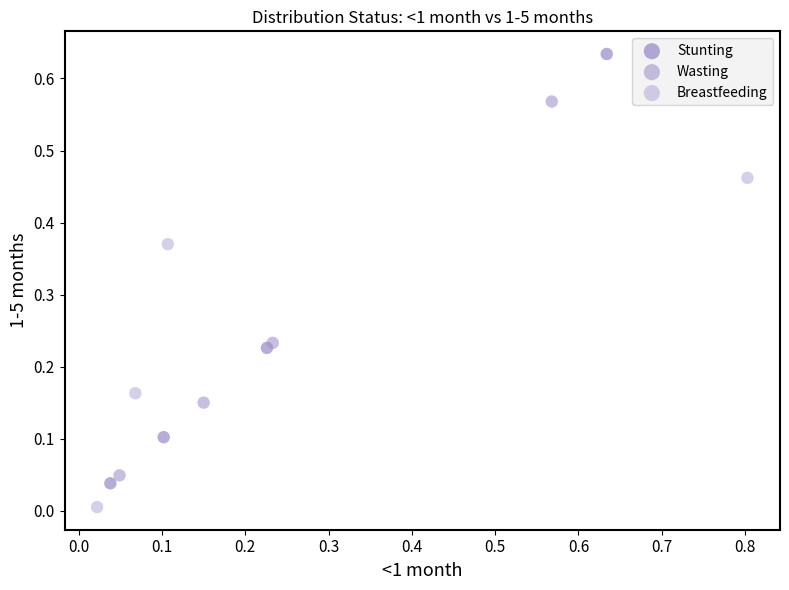

Which series contains the highest Y value?

Stunting